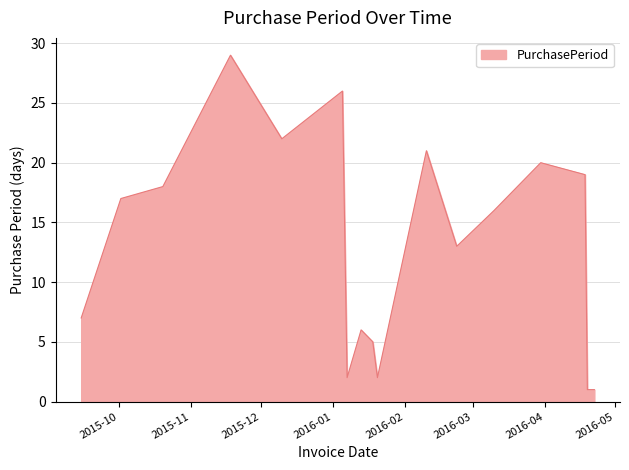

What is the greatest value displayed?

29